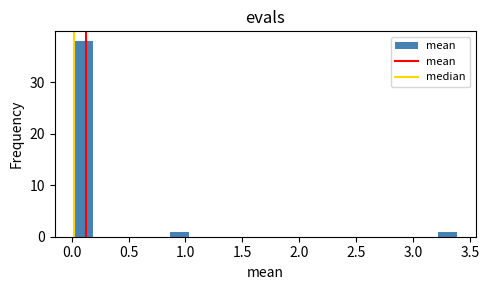

Around what value on the x-axis is the tallest bar? Give the approximate position of its centre, as read against the axis.

0.10